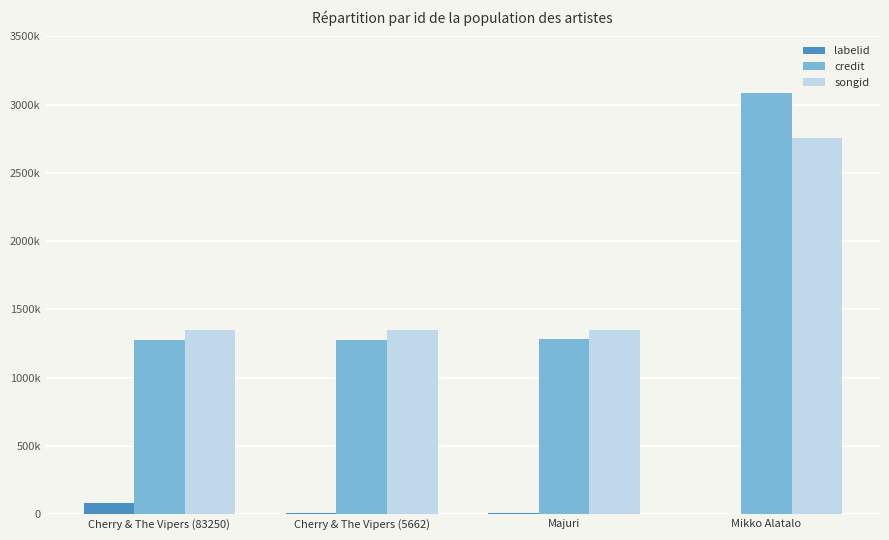

At which category is the sum across all series the highest?

Mikko Alatalo